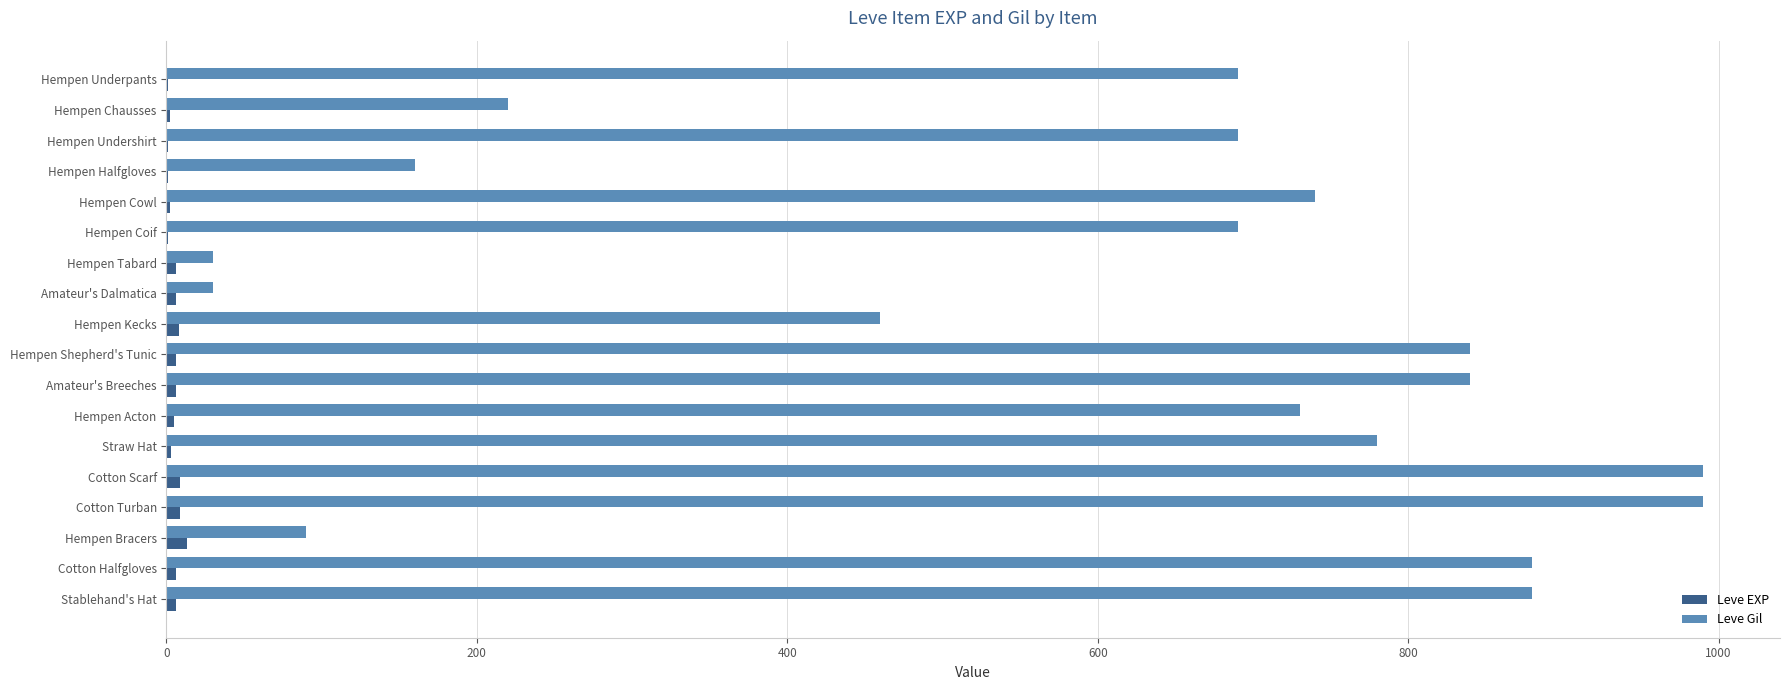

Which series changed the most between Hempen Coif and Hempen Kecks?

Leve Gil